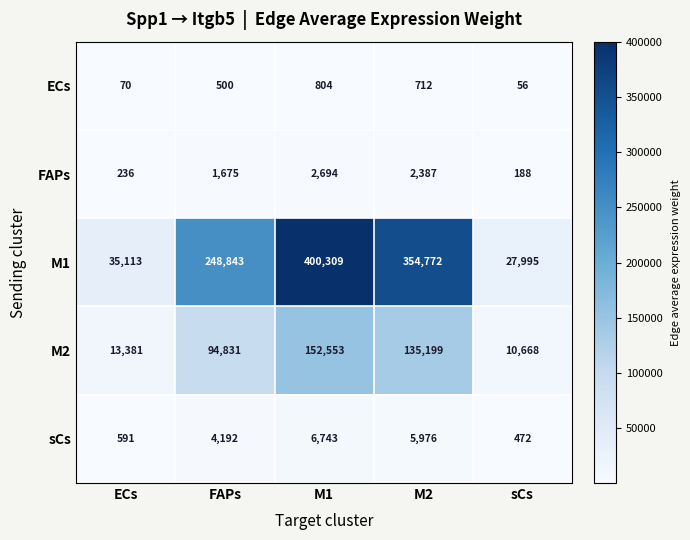

What is the total value across all series at FAPs?

350041